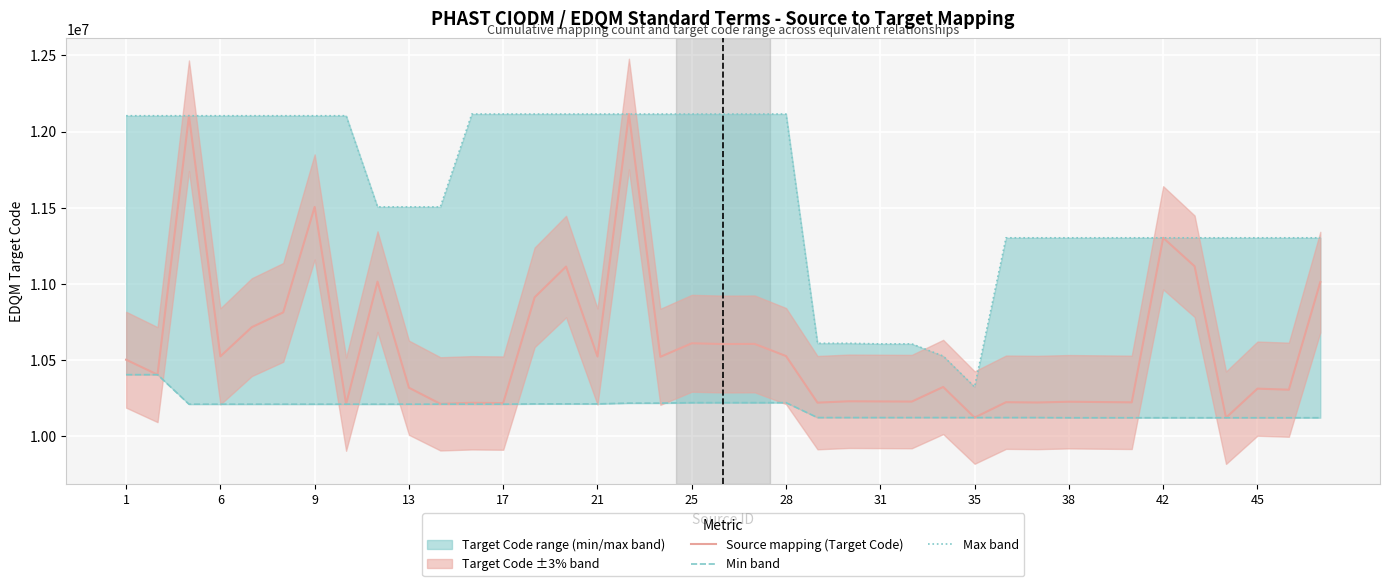

Reading left to right, list all the values displayed in this chart.

Source mapping (Target Code): 10501000	10403000	12104000	10523000	10715000	10812000	11505000	10209000	11014000	10317000	10211000	10218000	10216000	10911000	11113000	10522000	12115000	10520000	10609000	10604000	10605000	10525000	10219000	10228000	10227000	10226000	10322000	10121000	10222000	10220000	10225000	10223000	10221000	11302000	11115000	10120000	10311000	10304000	11011000
Min band: 10403000	10403000	10209000	10209000	10209000	10209000	10209000	10209000	10209000	10209000	10209000	10209000	10209000	10211000	10211000	10211000	10216000	10216000	10219000	10219000	10219000	10219000	10121000	10121000	10121000	10121000	10121000	10121000	10121000	10121000	10120000	10120000	10120000	10120000	10120000	10120000	10120000	10120000	10120000
Max band: 12104000	12104000	12104000	12104000	12104000	12104000	12104000	12104000	11505000	11505000	11505000	12115000	12115000	12115000	12115000	12115000	12115000	12115000	12115000	12115000	12115000	12115000	10609000	10609000	10605000	10605000	10525000	10322000	11302000	11302000	11302000	11302000	11302000	11302000	11302000	11302000	11302000	11302000	11302000